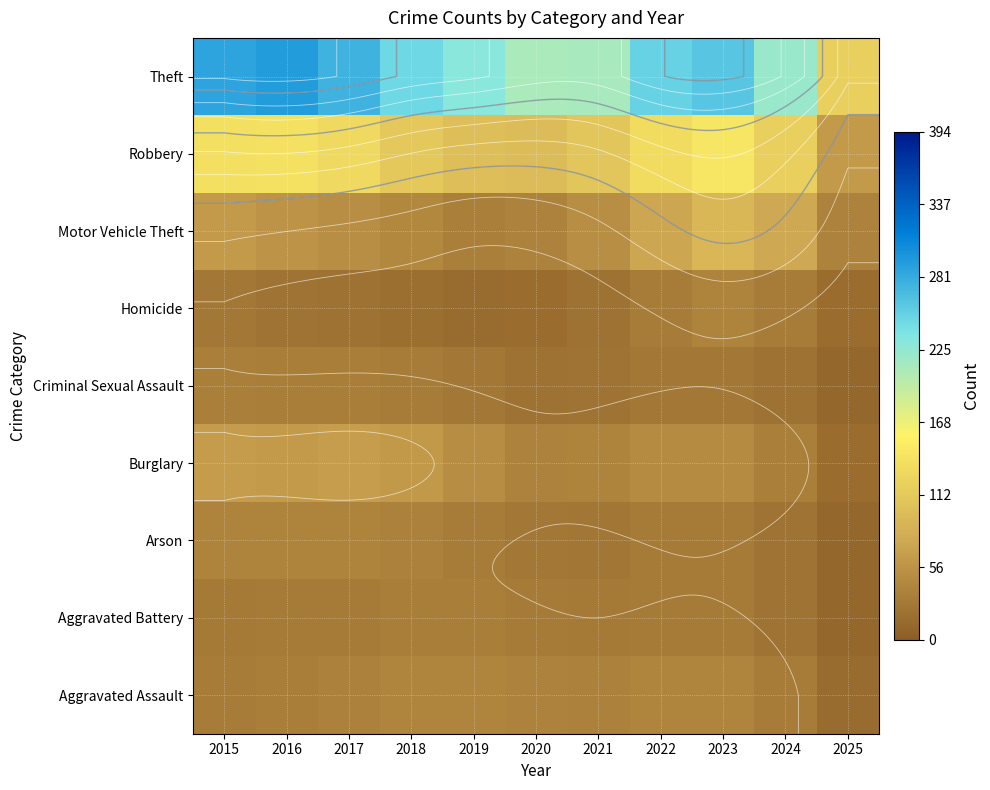

What is the minimum value shown in the chart?

9.8